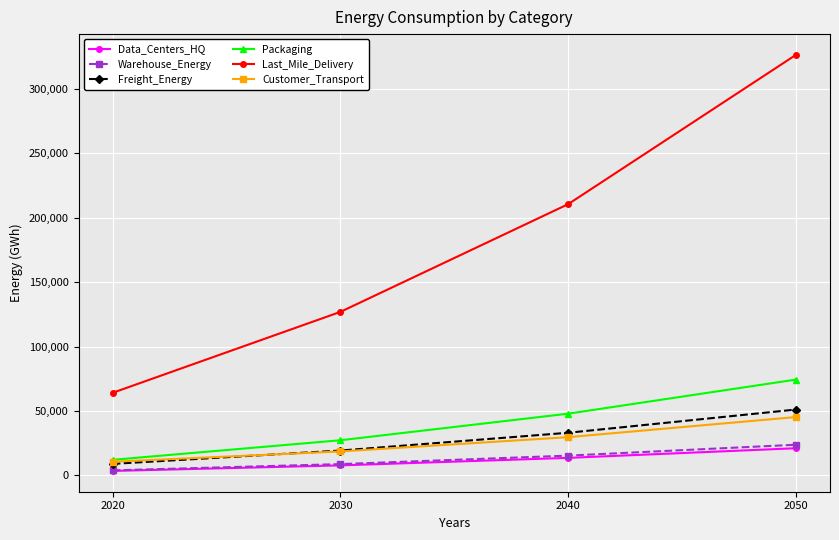

Rank the categories by Data_Centers_HQ value from highest to lowest.

2050, 2040, 2030, 2020